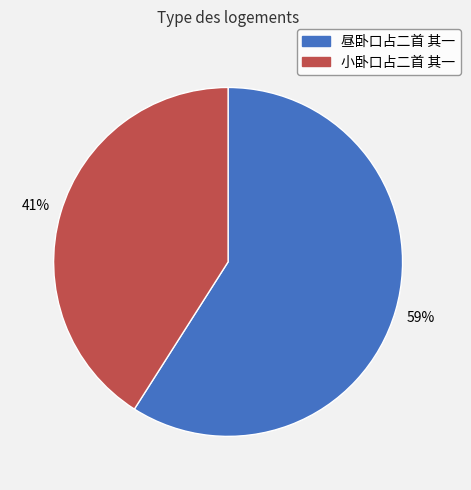

Count the number of slices in the pie.

2